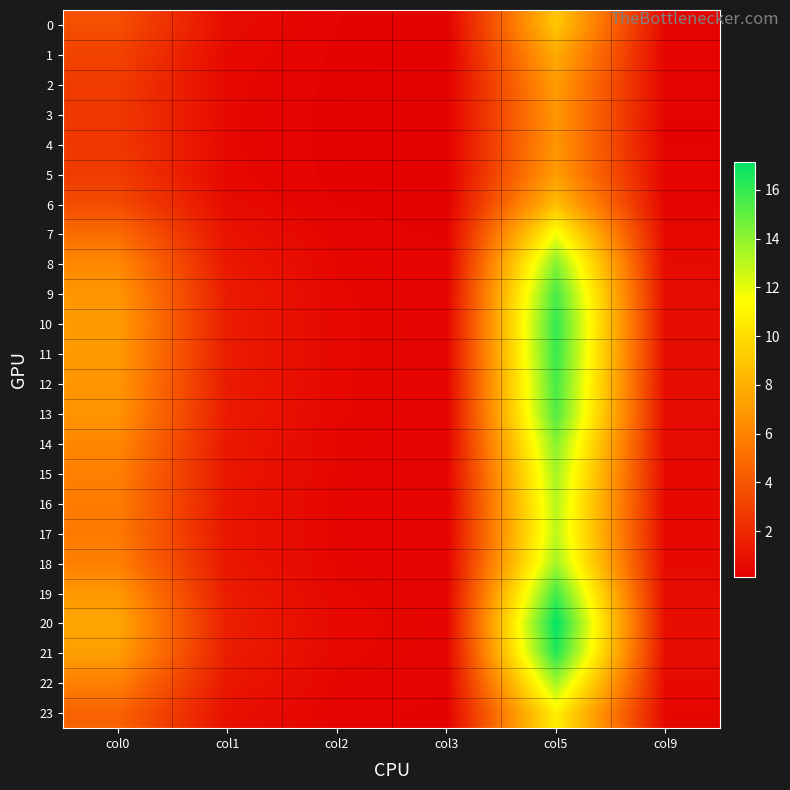

Reading left to right, extract all data points from this chart.

0: col0=3.7	col1=0.7	col2=0.3	col3=0.2	col5=9.0	col9=0.4
1: col0=3.1	col1=0.6	col2=0.2	col3=0.2	col5=7.8	col9=0.3
2: col0=2.8	col1=0.5	col2=0.2	col3=0.1	col5=7.1	col9=0.3
3: col0=2.7	col1=0.5	col2=0.2	col3=0.1	col5=6.8	col9=0.3
4: col0=2.7	col1=0.5	col2=0.2	col3=0.1	col5=6.8	col9=0.3
5: col0=2.8	col1=0.5	col2=0.2	col3=0.1	col5=7.1	col9=0.3
6: col0=3.5	col1=0.7	col2=0.3	col3=0.2	col5=8.6	col9=0.4
7: col0=5.0	col1=1.0	col2=0.4	col3=0.2	col5=11.7	col9=0.5
8: col0=6.2	col1=1.2	col2=0.5	col3=0.3	col5=14.3	col9=0.6
9: col0=6.8	col1=1.4	col2=0.5	col3=0.3	col5=15.5	col9=0.7
10: col0=7.0	col1=1.4	col2=0.5	col3=0.3	col5=16.0	col9=0.7
11: col0=7.0	col1=1.4	col2=0.5	col3=0.3	col5=15.9	col9=0.7
12: col0=6.8	col1=1.4	col2=0.5	col3=0.3	col5=15.6	col9=0.7
13: col0=6.7	col1=1.3	col2=0.5	col3=0.3	col5=15.4	col9=0.7
14: col0=6.2	col1=1.2	col2=0.4	col3=0.3	col5=14.2	col9=0.6
15: col0=5.8	col1=1.2	col2=0.4	col3=0.3	col5=13.5	col9=0.6
16: col0=5.6	col1=1.1	col2=0.4	col3=0.3	col5=13.1	col9=0.6
17: col0=5.6	col1=1.1	col2=0.4	col3=0.3	col5=13.0	col9=0.6
18: col0=5.9	col1=1.2	col2=0.4	col3=0.3	col5=13.6	col9=0.6
19: col0=6.9	col1=1.4	col2=0.5	col3=0.3	col5=15.7	col9=0.7
20: col0=7.6	col1=1.5	col2=0.5	col3=0.4	col5=17.2	col9=0.8
21: col0=7.2	col1=1.4	col2=0.5	col3=0.4	col5=16.4	col9=0.7
22: col0=5.8	col1=1.2	col2=0.4	col3=0.3	col5=13.5	col9=0.6
23: col0=4.5	col1=0.9	col2=0.3	col3=0.2	col5=10.8	col9=0.5